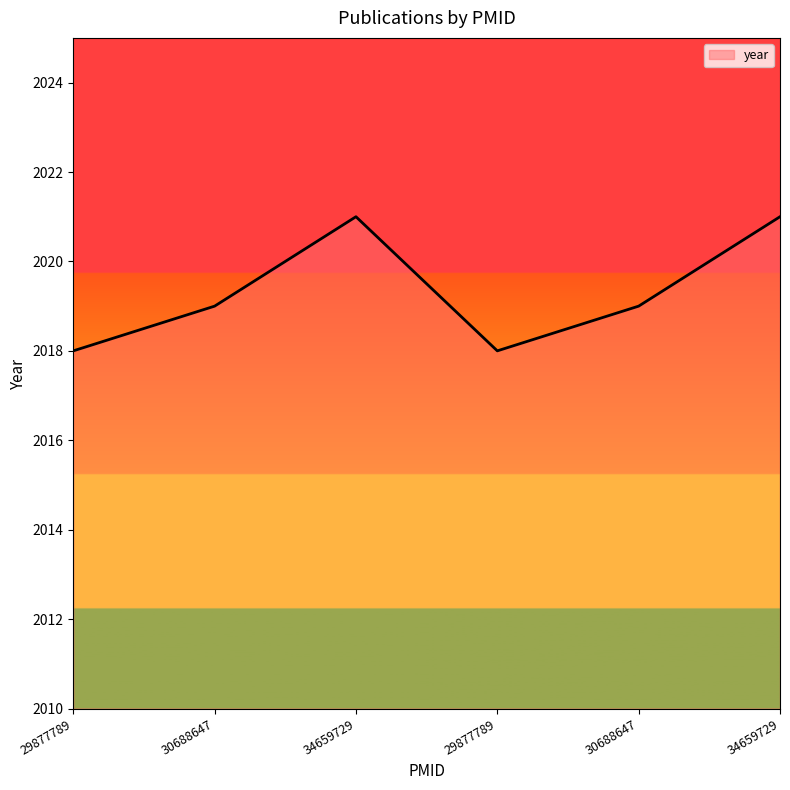

How many lines are shown in the chart?

1